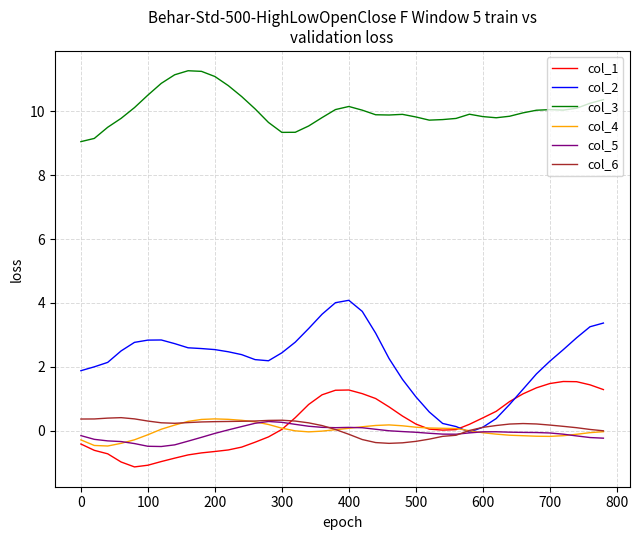

True or false: col_6 and col_3 cross at least once.

False